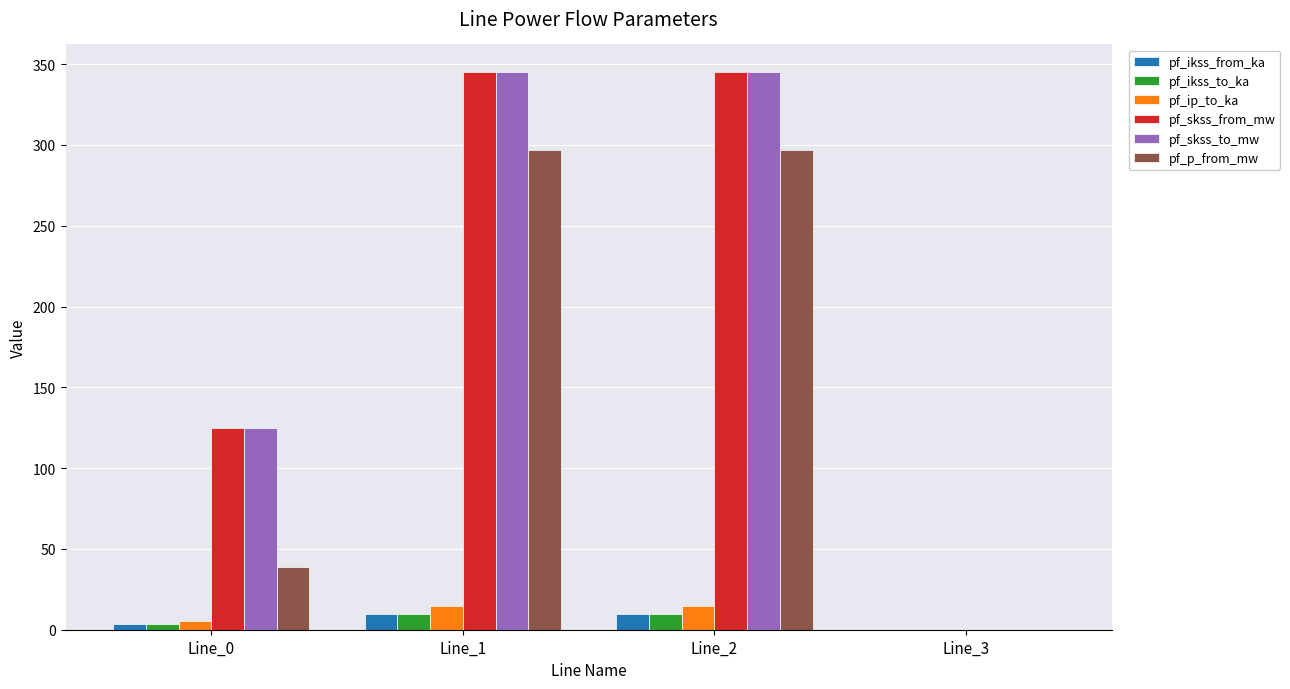

What is the sum of the pf_ikss_from_ka values at Line_1 and Line_2?

19.9